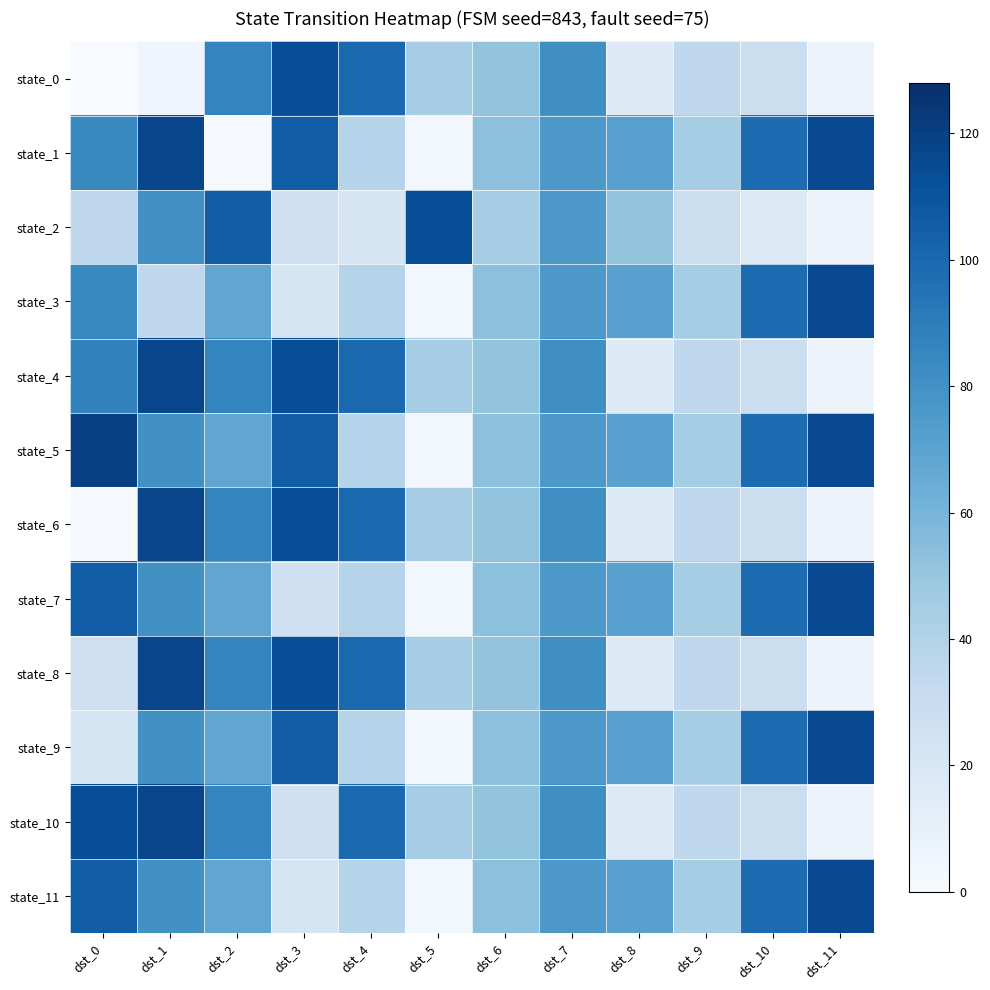

Which series changed the most between dst_7 and dst_8?

state_0